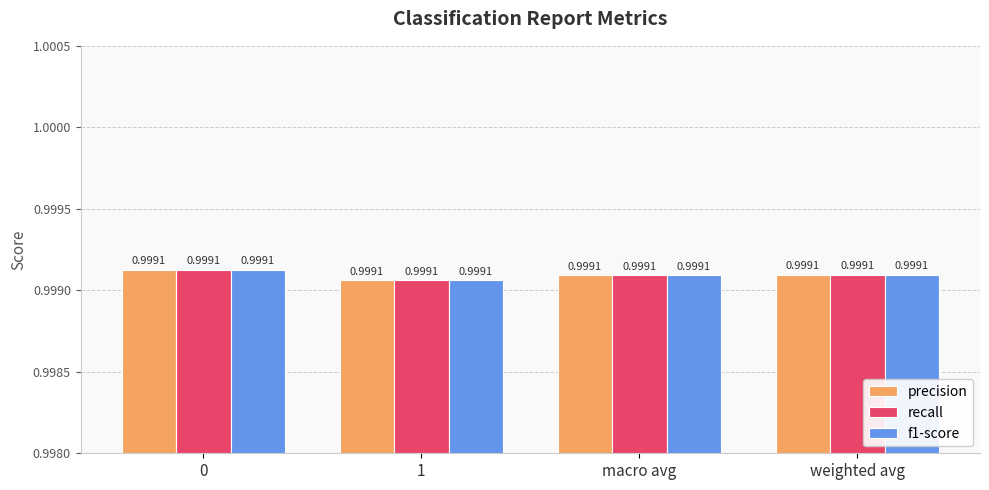

What is the smallest value displayed?

1.0